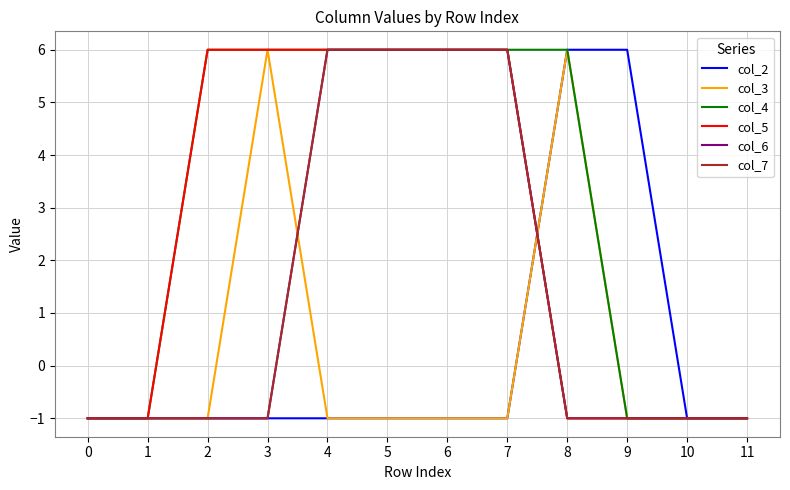

True or false: col_4 and col_6 cross at least once.

False